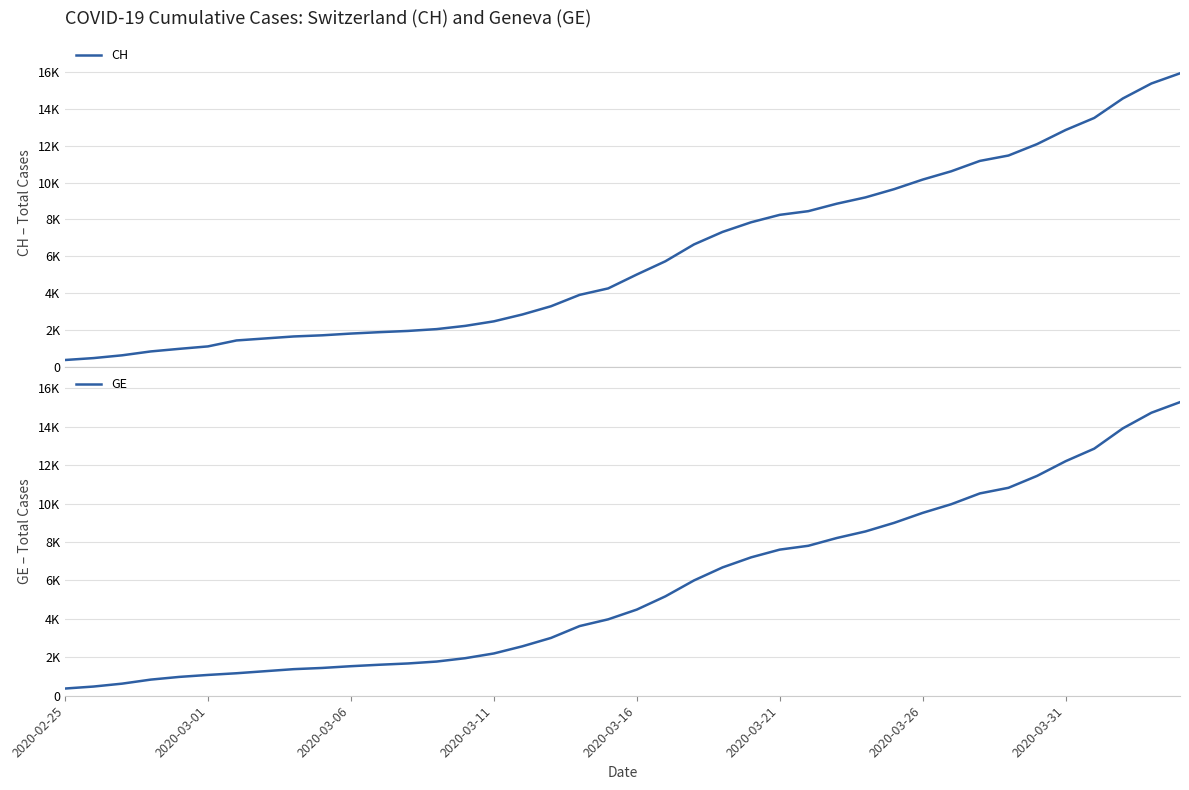

At which category does the chart reach its minimum across all series?

2020-02-25